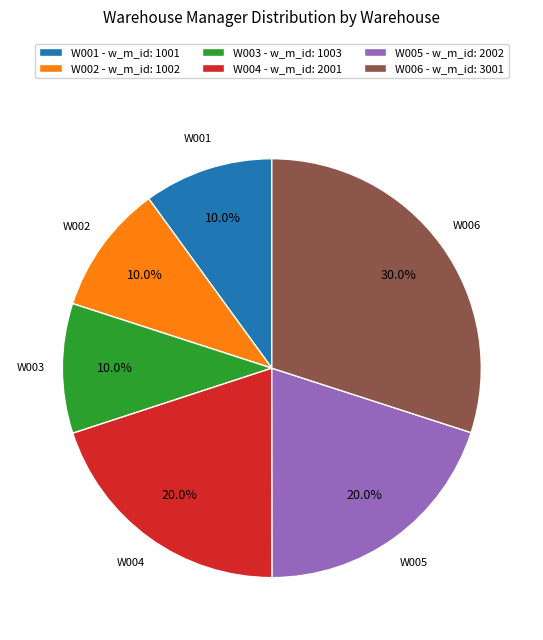

Do W001 - w_m_id: 1001 and W005 - w_m_id: 2002 together represent more than half of the pie?

No